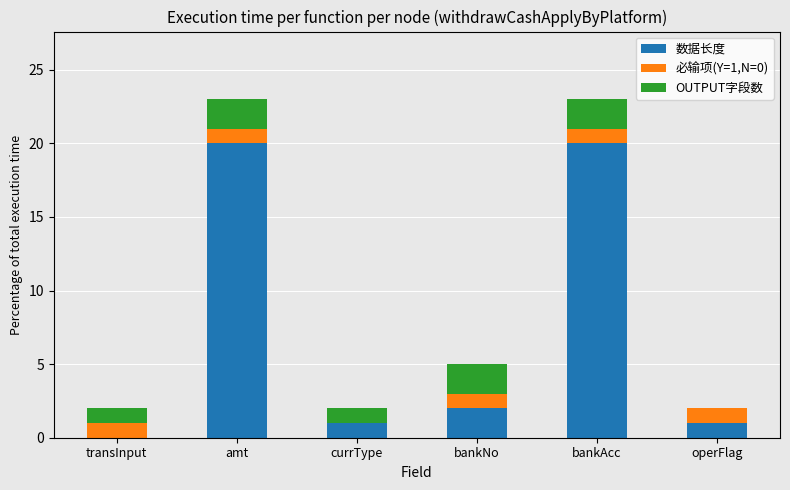

The value of 数据长度 at currType is 0. True or false?

False